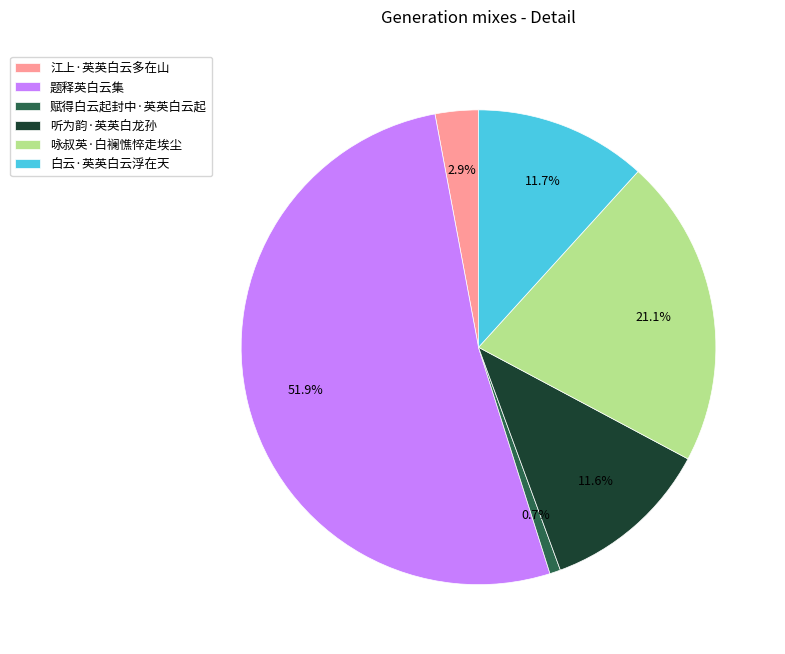

Which slice is the smallest?

赋得白云起封中·英英白云起